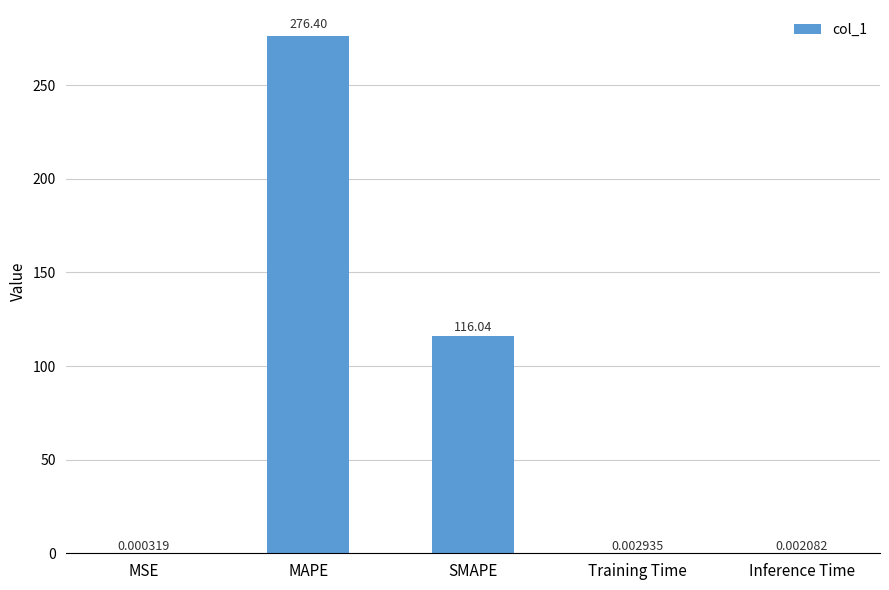

What is the sum of all values?

392.4